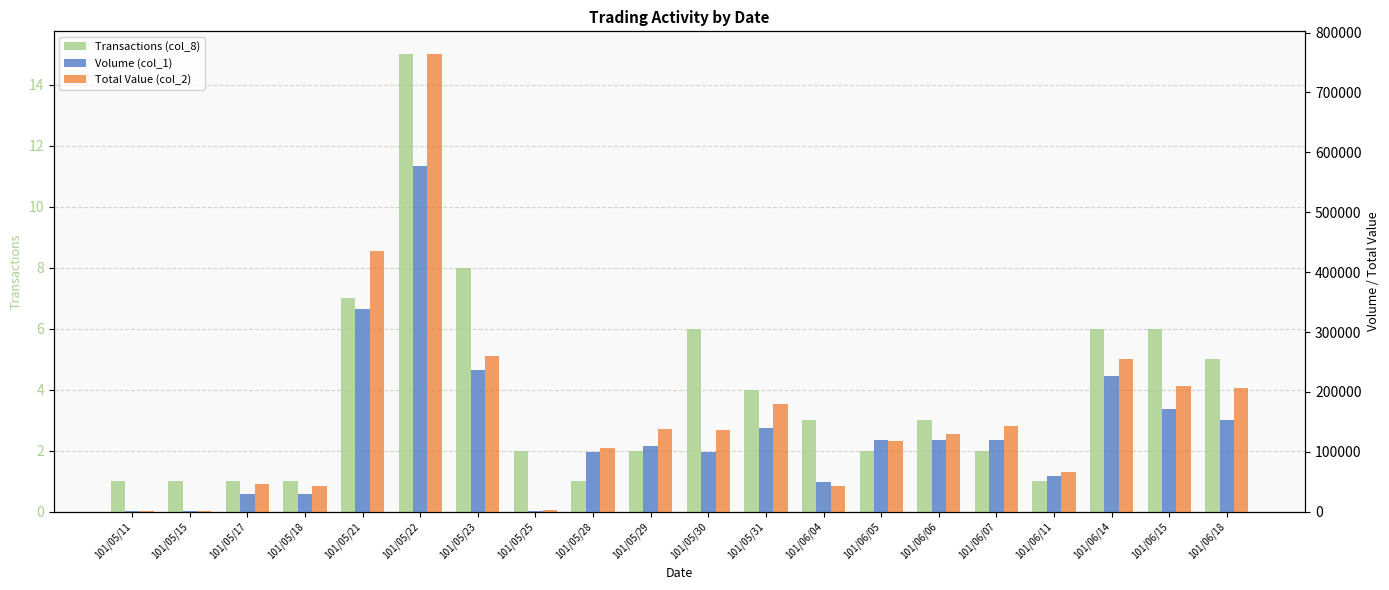

What is the label of the 3rd bar from the left?

101/05/17